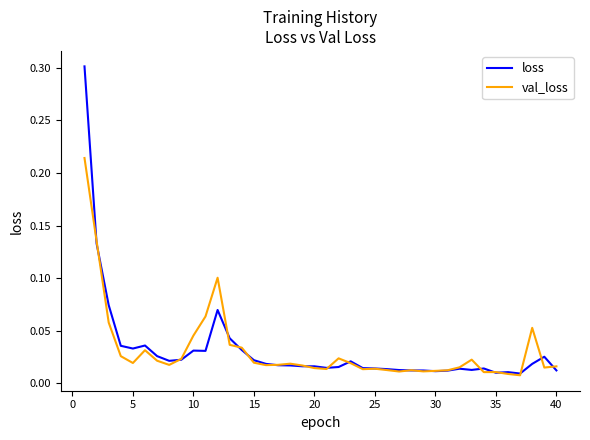

What is the maximum value shown in the chart?

0.3